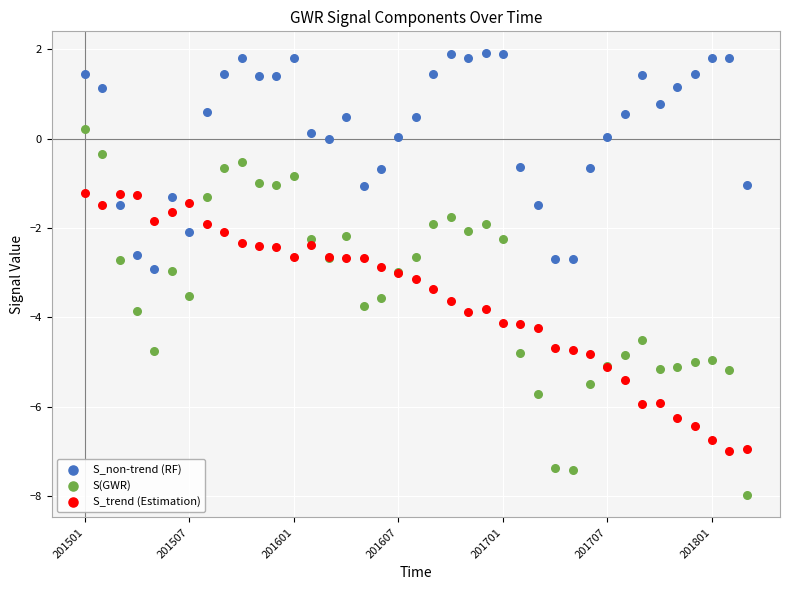

Which series reaches the minimum Y coordinate?

S(GWR)